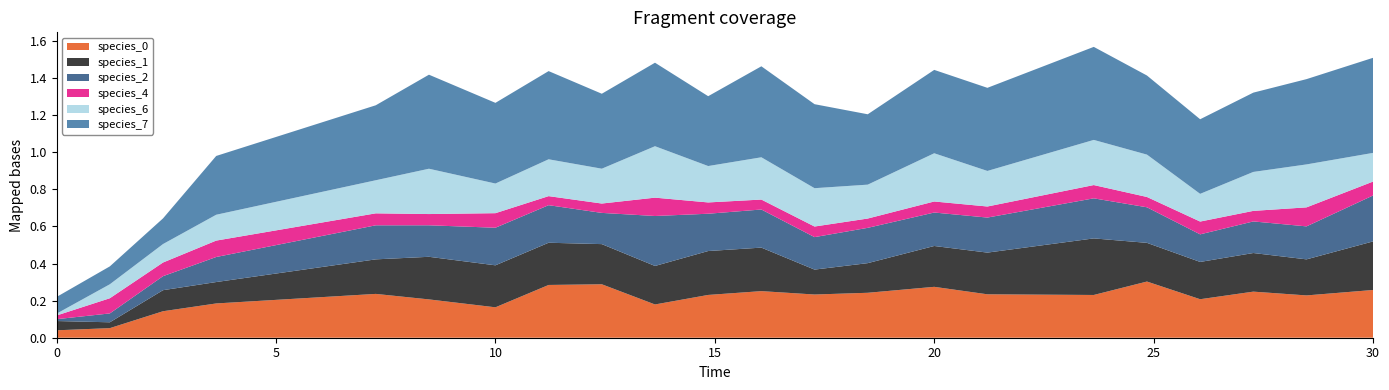

Reading right to left, what are all the values shown in this chart?

species_0: 21=0.3	20=0.2	19=0.2	18=0.2	17=0.3	16=0.2	15=0.2	14=0.3	13=0.2	12=0.2	11=0.3	10=0.2	9=0.2	8=0.3	7=0.3	6=0.2	5=0.2	4=0.2	3=0.2	2=0.1	1=0.1	0=0.0
species_1: 21=0.3	20=0.2	19=0.2	18=0.2	17=0.2	16=0.3	15=0.2	14=0.2	13=0.2	12=0.1	11=0.2	10=0.2	9=0.2	8=0.2	7=0.2	6=0.2	5=0.2	4=0.2	3=0.1	2=0.1	1=0.0	0=0.1
species_2: 21=0.2	20=0.2	19=0.2	18=0.1	17=0.2	16=0.2	15=0.2	14=0.2	13=0.2	12=0.2	11=0.2	10=0.2	9=0.3	8=0.2	7=0.2	6=0.2	5=0.2	4=0.2	3=0.1	2=0.1	1=0.0	0=0.0
species_4: 21=0.1	20=0.1	19=0.1	18=0.1	17=0.1	16=0.1	15=0.1	14=0.1	13=0.1	12=0.1	11=0.1	10=0.1	9=0.1	8=0.1	7=0.0	6=0.1	5=0.1	4=0.1	3=0.1	2=0.1	1=0.1	0=0.0
species_6: 21=0.2	20=0.2	19=0.2	18=0.1	17=0.2	16=0.2	15=0.2	14=0.3	13=0.2	12=0.2	11=0.2	10=0.2	9=0.3	8=0.2	7=0.2	6=0.2	5=0.2	4=0.2	3=0.1	2=0.1	1=0.1	0=0.0
species_7: 21=0.5	20=0.5	19=0.4	18=0.4	17=0.4	16=0.5	15=0.4	14=0.4	13=0.4	12=0.5	11=0.5	10=0.4	9=0.5	8=0.4	7=0.5	6=0.4	5=0.5	4=0.4	3=0.3	2=0.1	1=0.1	0=0.1